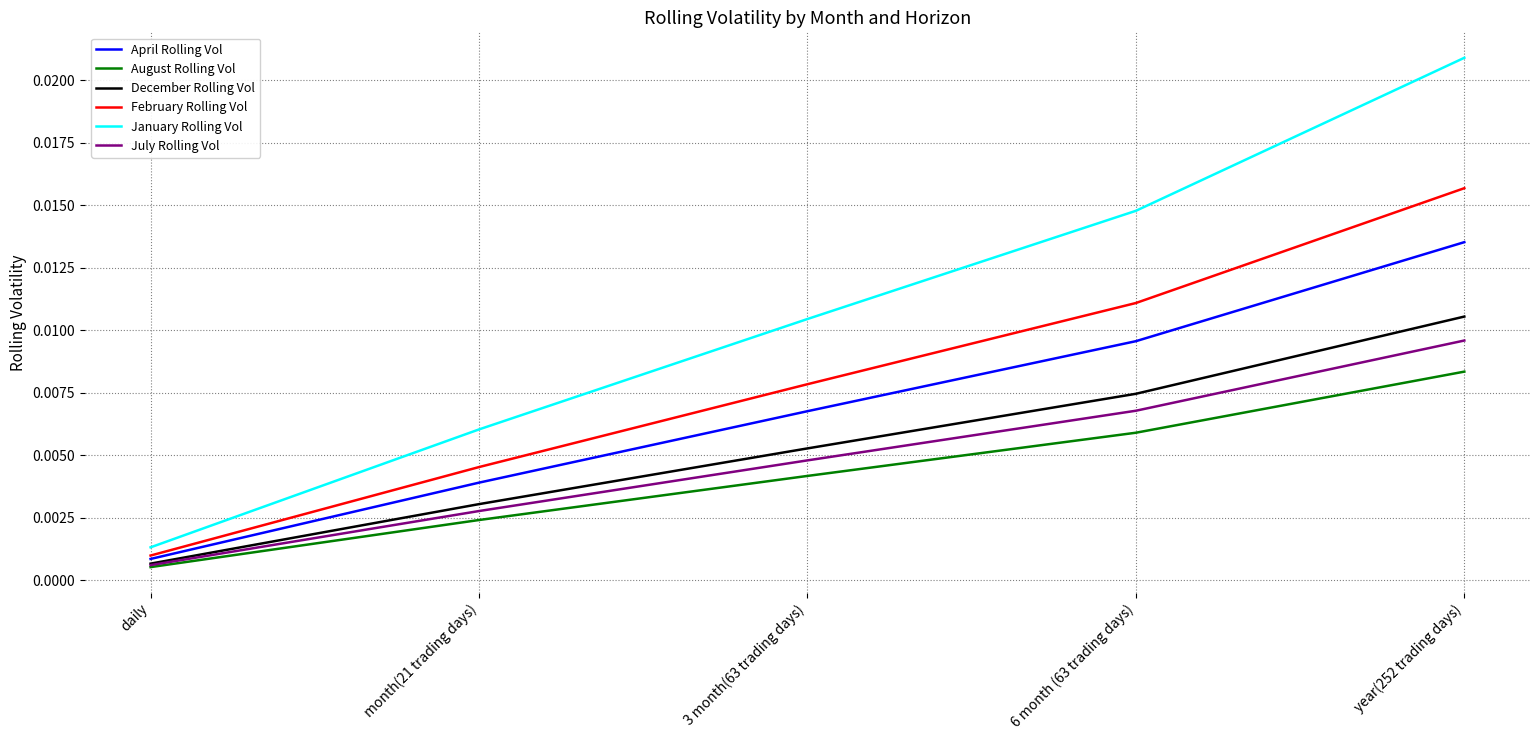

Which label corresponds to the smallest value in the chart?

daily